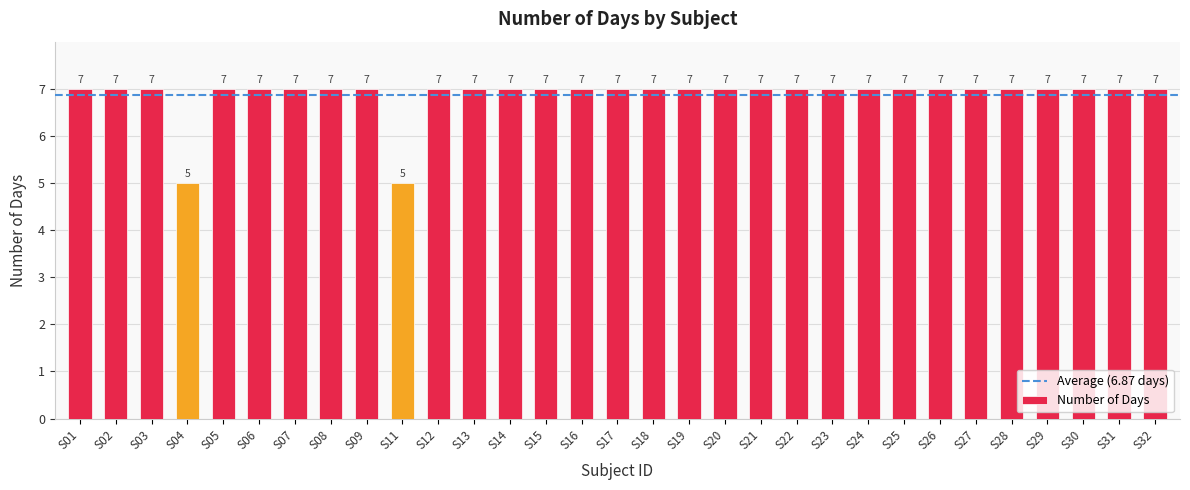

What is the value of the 5th bar from the left?

7